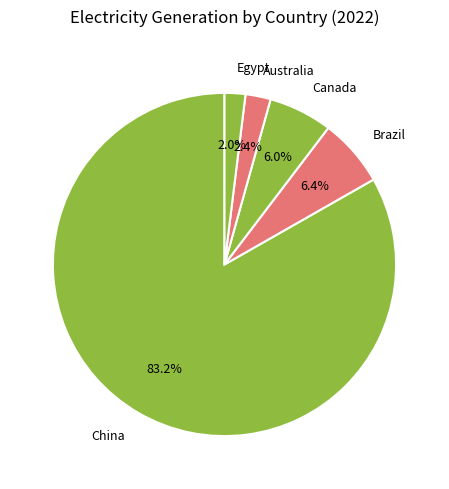

Which category accounts for the majority?

China